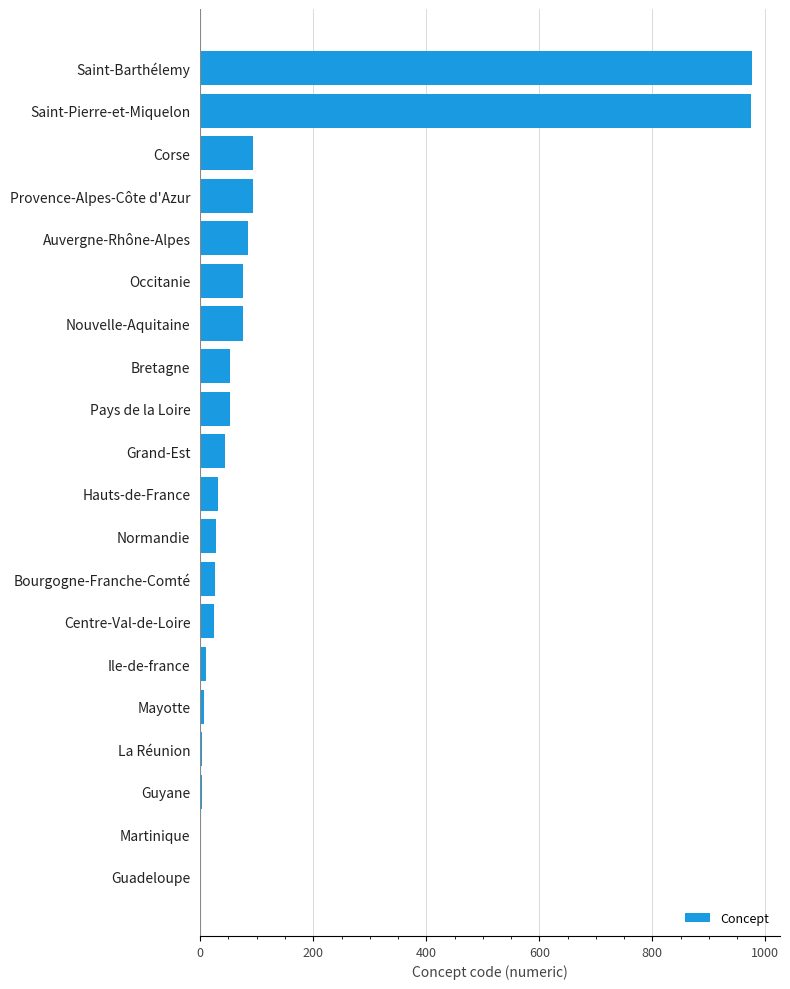

Approximately how many times larger is the value at Auvergne-Rhône-Alpes compared to Provence-Alpes-Côte d'Azur?

0.9